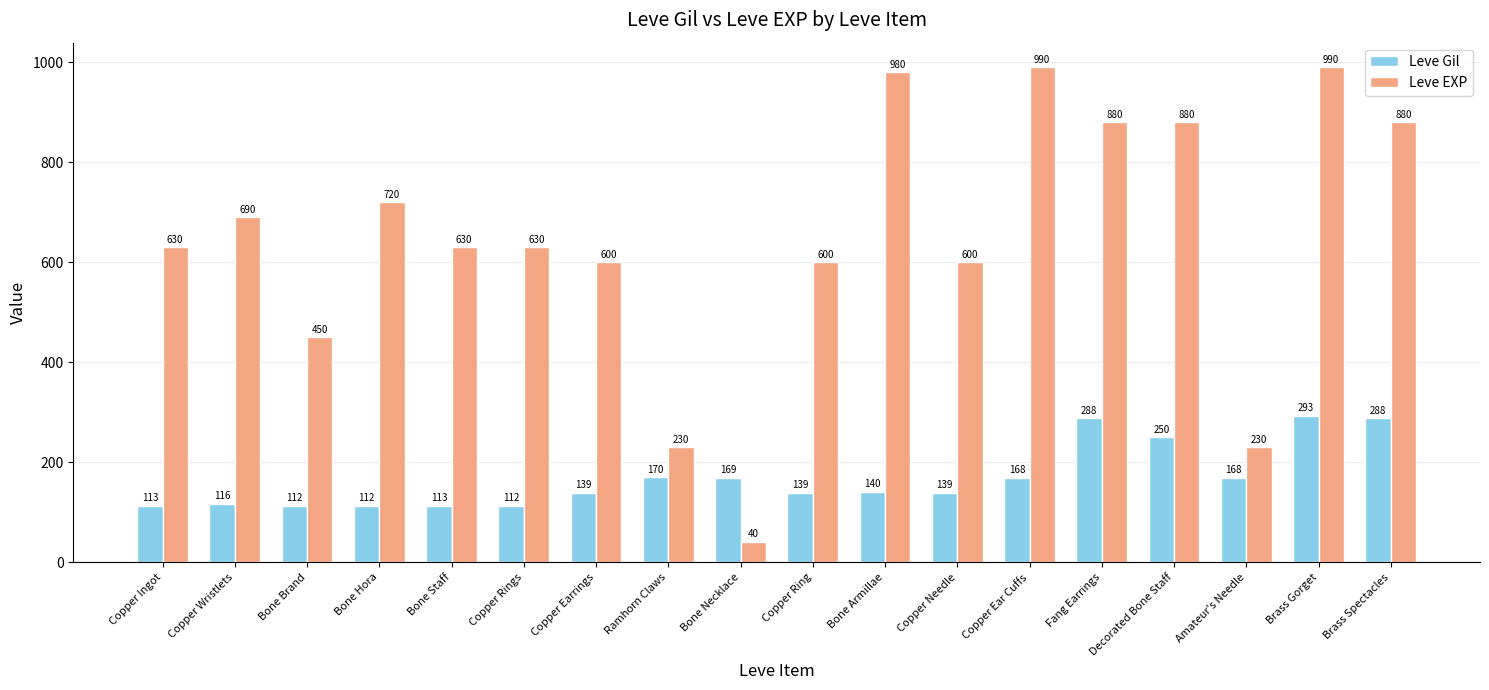

Which series changed the most between Decorated Bone Staff and Brass Gorget?

Leve EXP